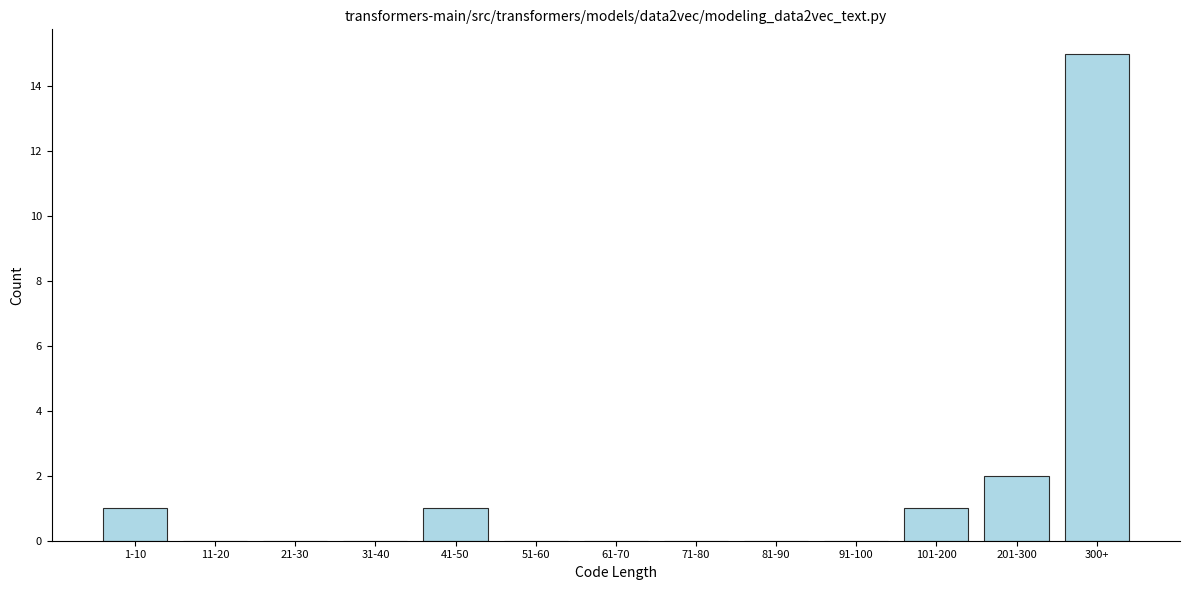

Reading right to left, transcribe all the data shown in this chart.

300+=15	201-300=2	101-200=1	91-100=0	81-90=0	71-80=0	61-70=0	51-60=0	41-50=1	31-40=0	21-30=0	11-20=0	1-10=1